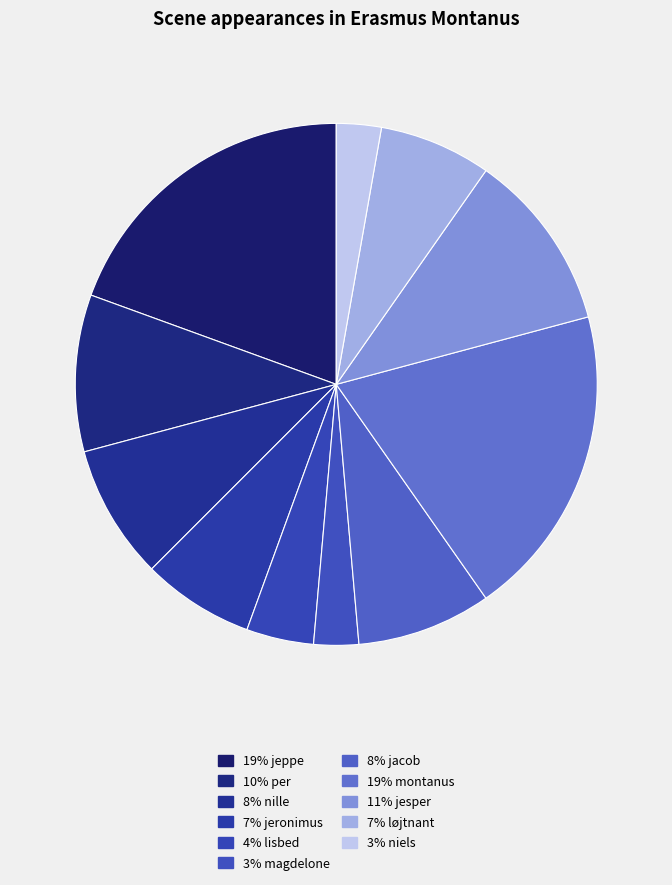

Count the number of slices in the pie.

11